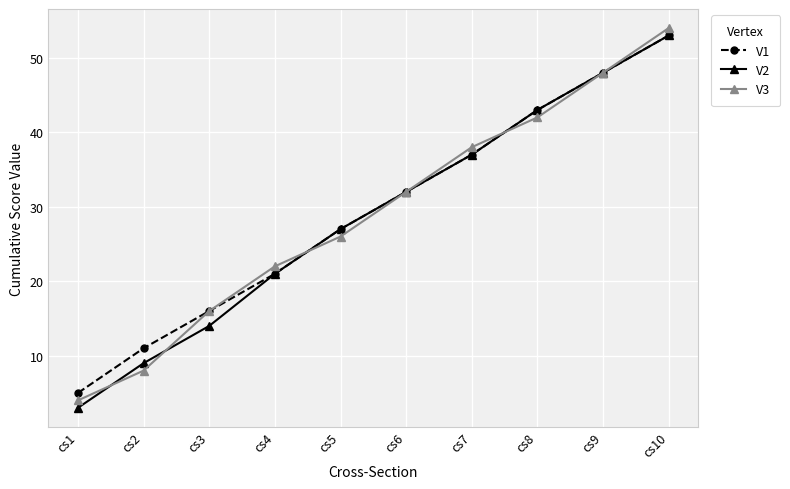

Which category has the highest value across all series?

cs10